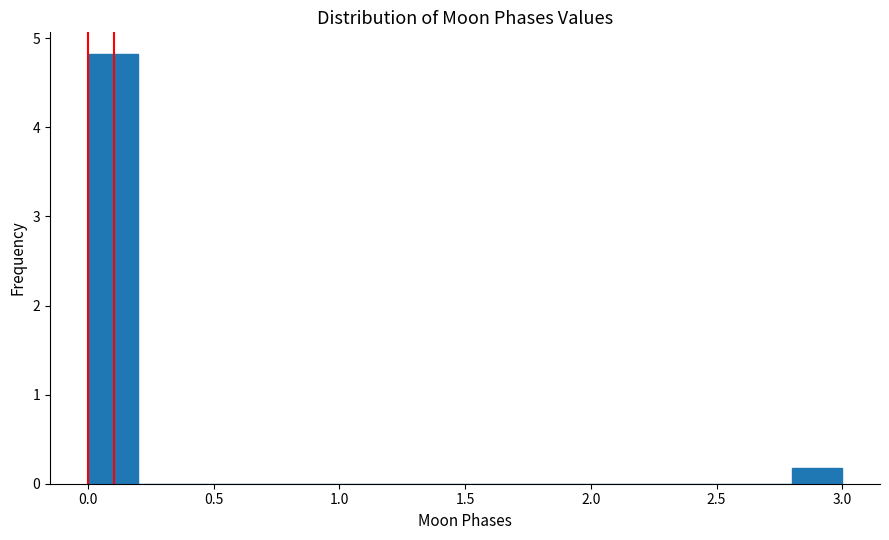

Over which range of the x-axis is the bar tallest?

0.0 to 0.2